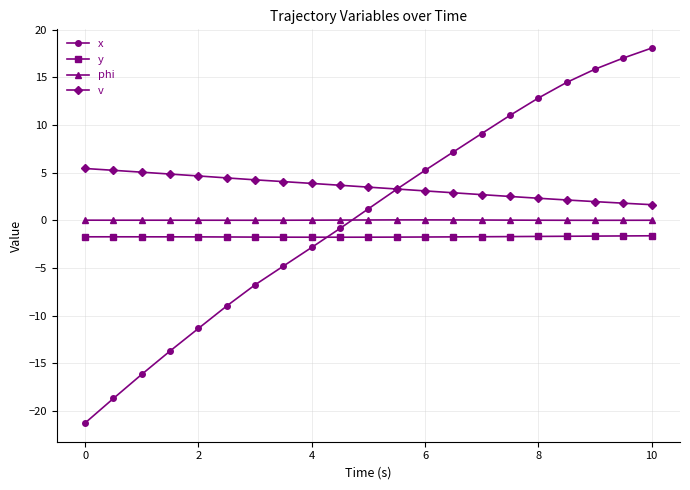

What is the maximum value for v?

5.4